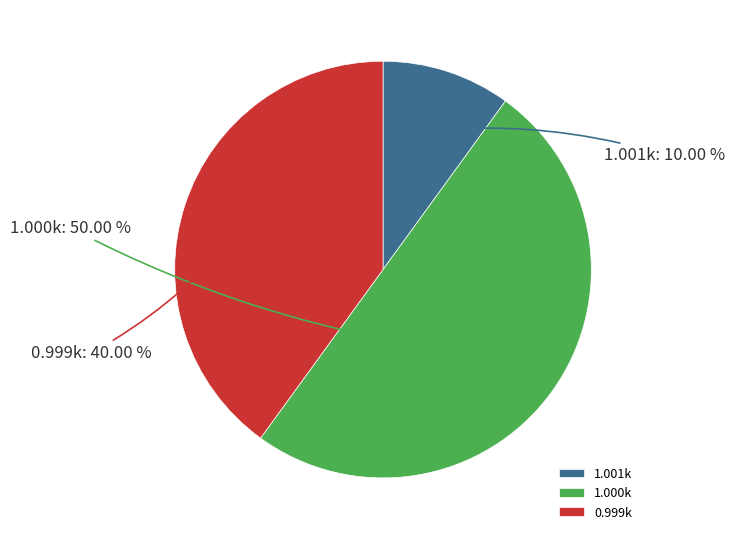

Which category has the smallest portion of the pie?

1.001k